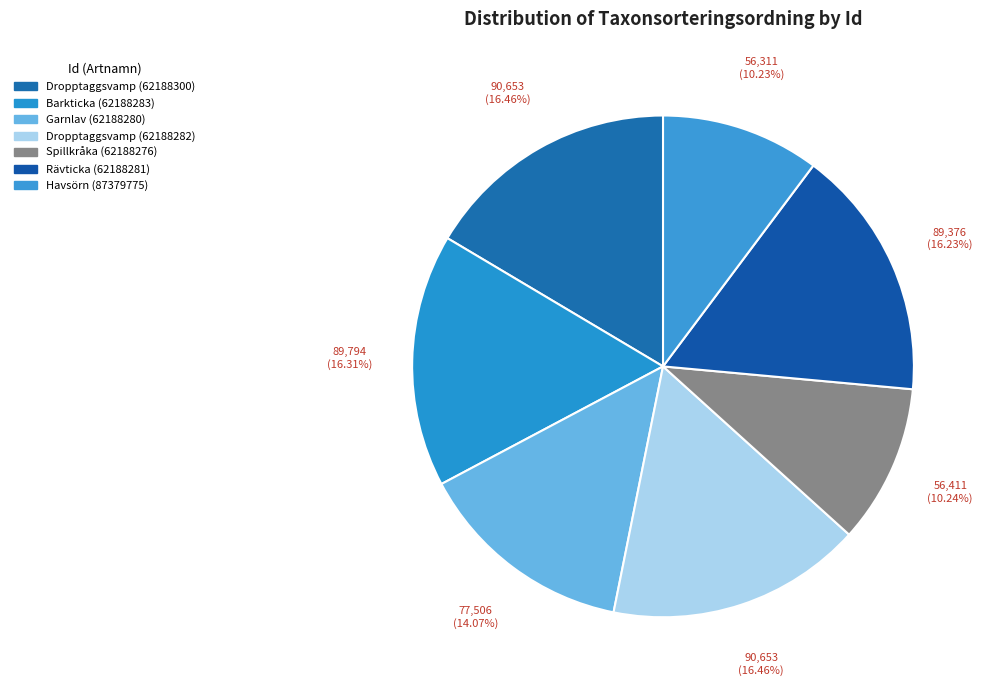

To the nearest percent, what is the average slice percentage?

14%